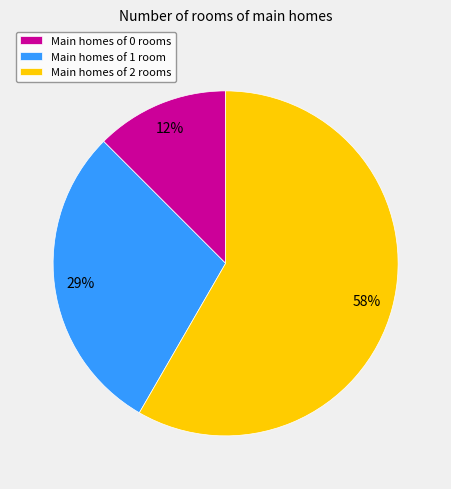

How many segments does this pie chart have?

3